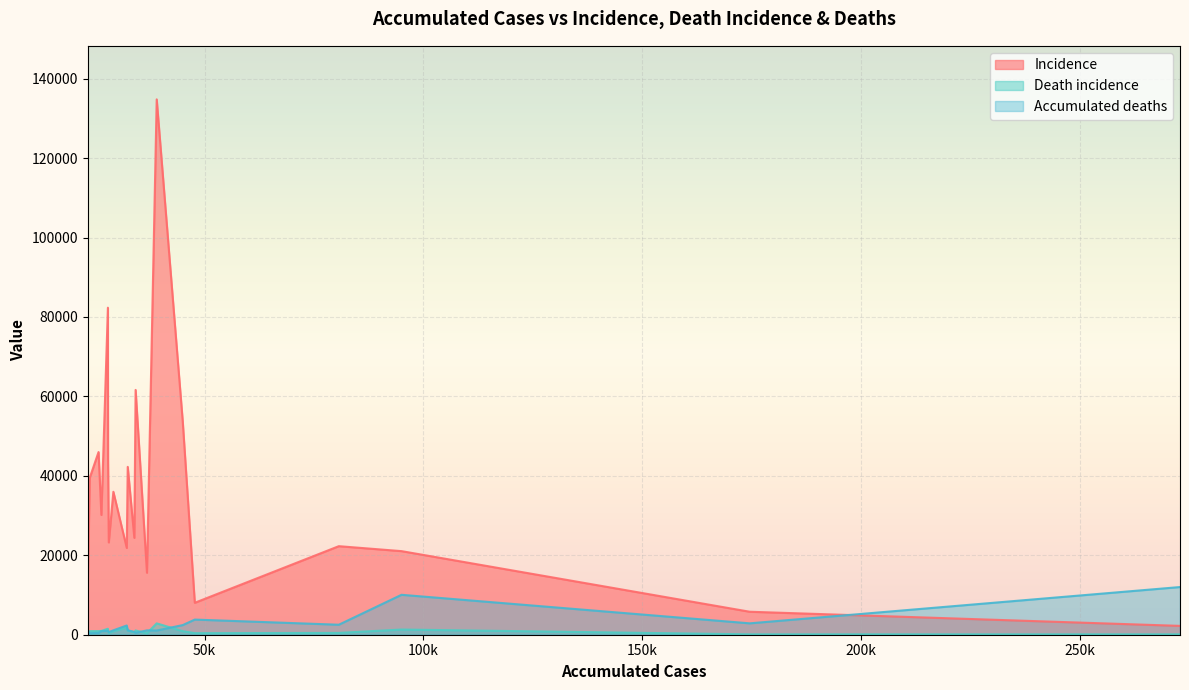

How many lines are shown in the chart?

3